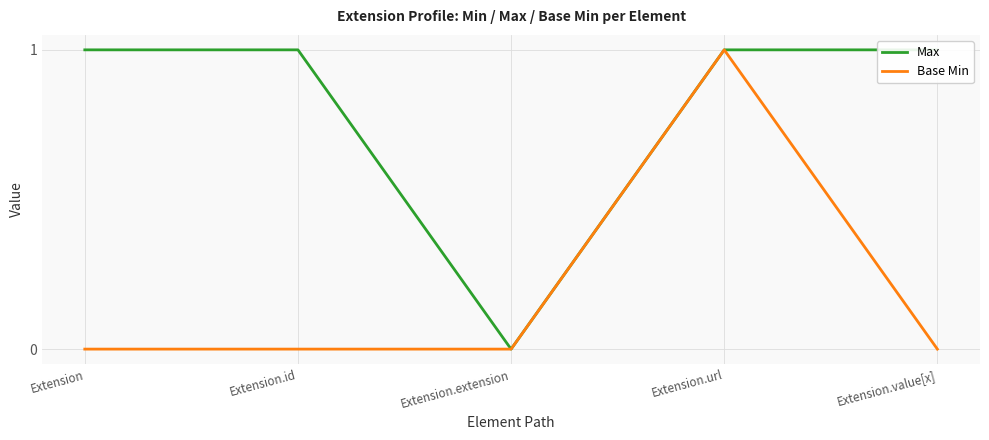

List the series in order of their overall mean, lowest first.

Base Min, Max